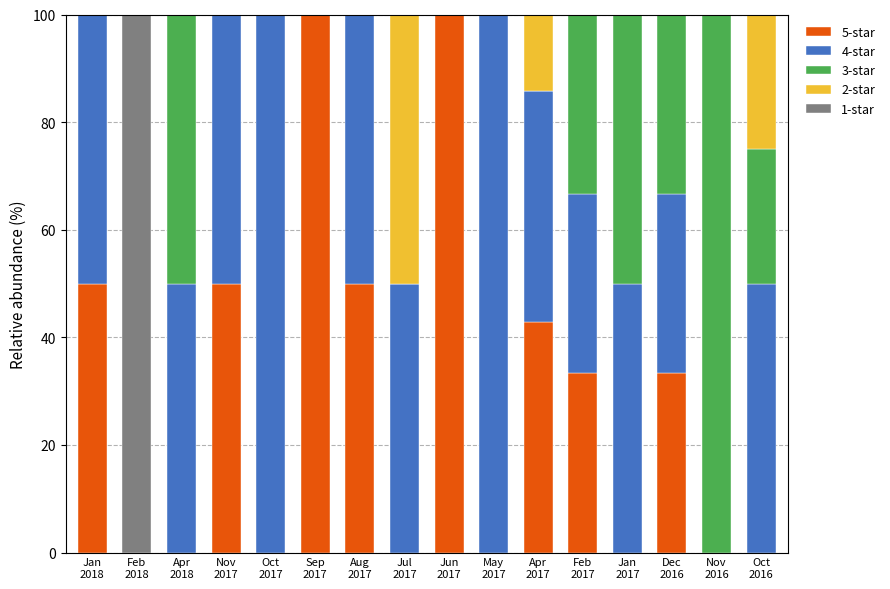

What is the total value across all series at Oct
2017?

100.0